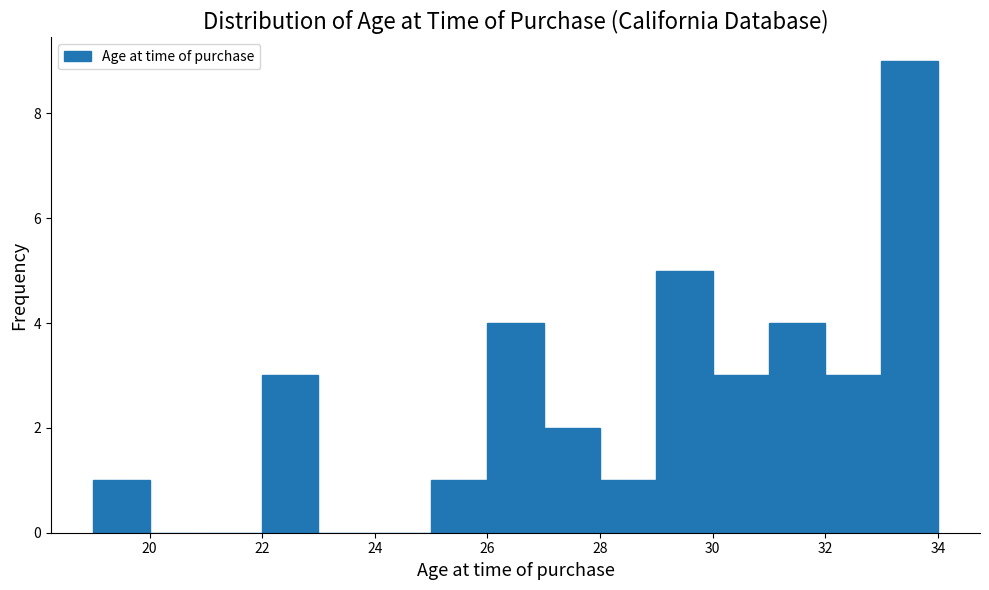

Reading left to right, transcribe this chart: for each bar, give the range it covers on the x-axis and its height. The values are not printed on the chart, so give them approximately, as read against the axis.

19 to 20: 1
20 to 21: 0
21 to 22: 0
22 to 23: 3
23 to 24: 0
24 to 25: 0
25 to 26: 1
26 to 27: 4
27 to 28: 2
28 to 29: 1
29 to 30: 5
30 to 31: 3
31 to 32: 4
32 to 33: 3
33 to 34: 9